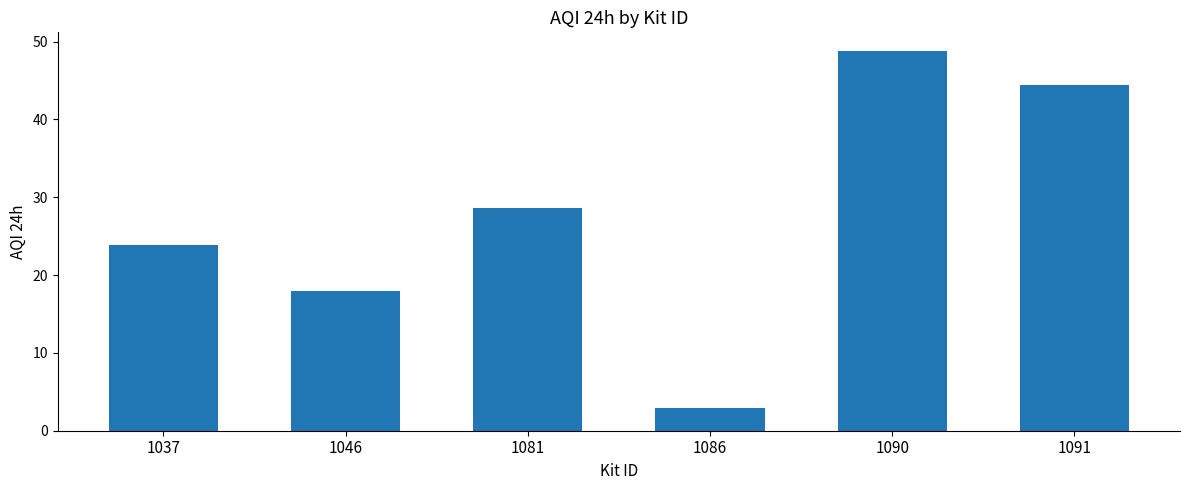

Reading right to left, list all the values displayed in this chart.

1091=44.5	1090=48.8	1086=2.9	1081=28.7	1046=18.0	1037=23.9